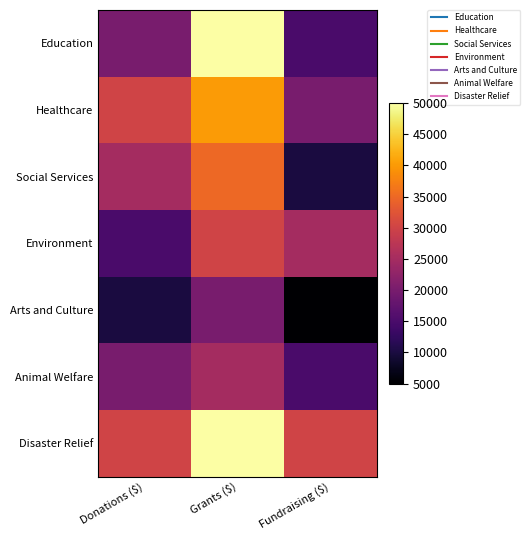

What is the smallest value displayed?

5000